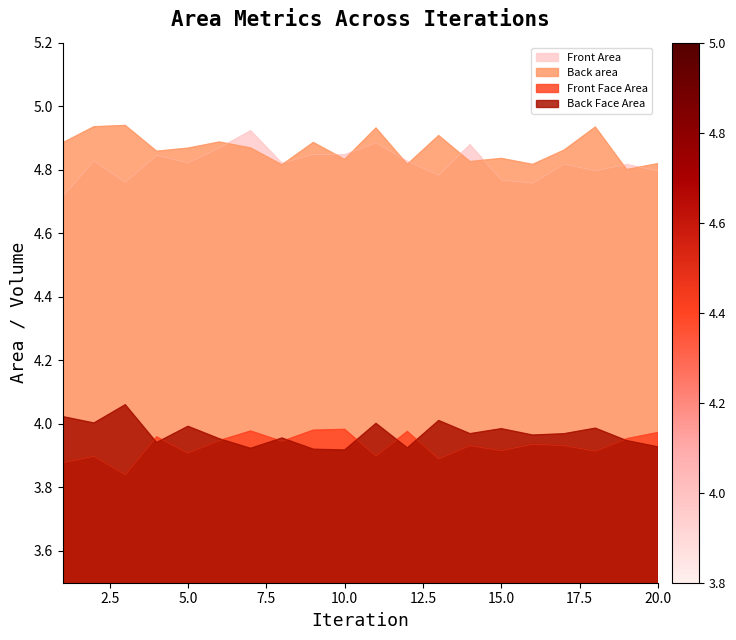

Reading left to right, list all the values displayed in this chart.

Front Area: 1=4.7	2=4.8	3=4.8	4=4.8	5=4.8	6=4.9	7=4.9	8=4.8	9=4.8	10=4.8	11=4.9	12=4.8	13=4.8	14=4.9	15=4.8	16=4.8	17=4.8	18=4.8	19=4.8	20=4.8
Back area: 1=4.9	2=4.9	3=4.9	4=4.9	5=4.9	6=4.9	7=4.9	8=4.8	9=4.9	10=4.8	11=4.9	12=4.8	13=4.9	14=4.8	15=4.8	16=4.8	17=4.9	18=4.9	19=4.8	20=4.8
Front Face Area: 1=3.9	2=3.9	3=3.8	4=4.0	5=3.9	6=3.9	7=4.0	8=3.9	9=4.0	10=4.0	11=3.9	12=4.0	13=3.9	14=3.9	15=3.9	16=3.9	17=3.9	18=3.9	19=4.0	20=4.0
Back Face Area: 1=4.0	2=4.0	3=4.1	4=3.9	5=4.0	6=4.0	7=3.9	8=4.0	9=3.9	10=3.9	11=4.0	12=3.9	13=4.0	14=4.0	15=4.0	16=4.0	17=4.0	18=4.0	19=3.9	20=3.9